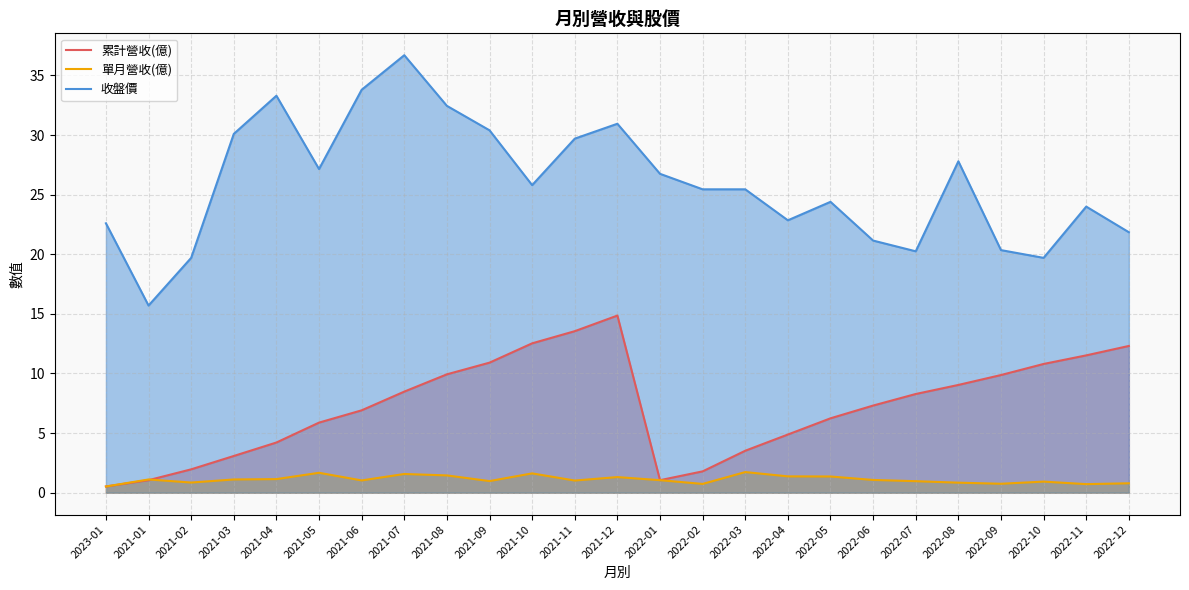

Which series has the largest total across all categories?

收盤價